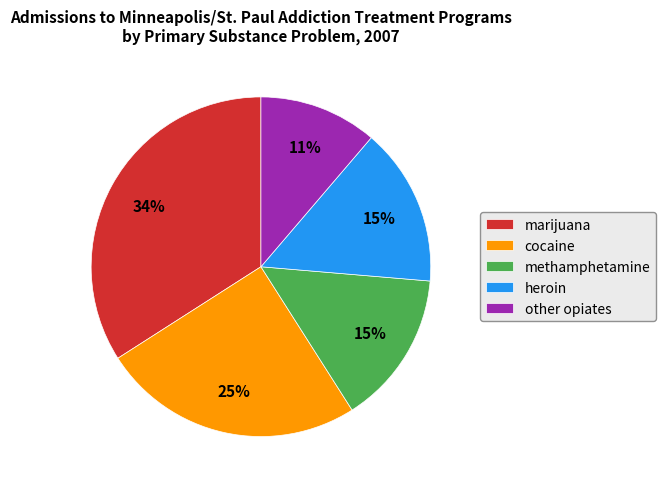

Does other opiates account for over 50% of the chart?

No